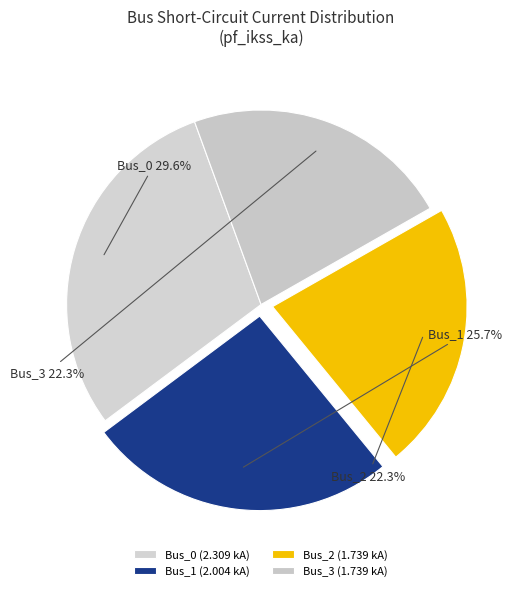

To the nearest percent, what percentage of the pie is Bus_1?

26%